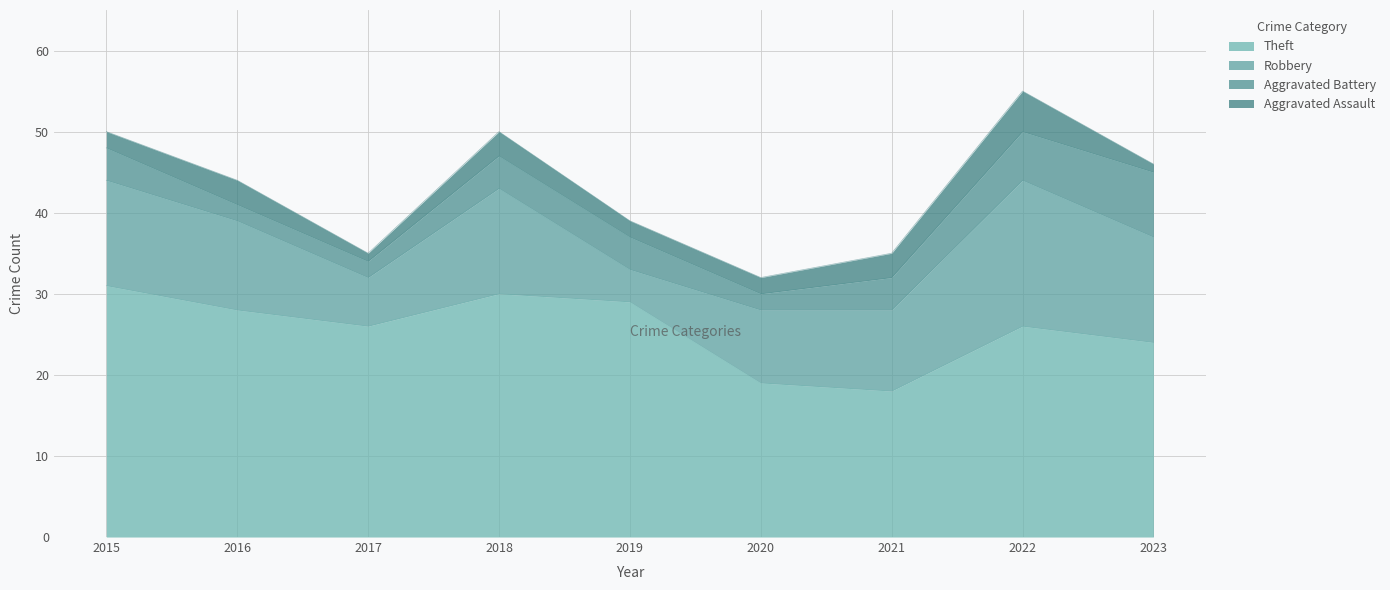

True or false: Theft and Aggravated Battery intersect in this chart.

False